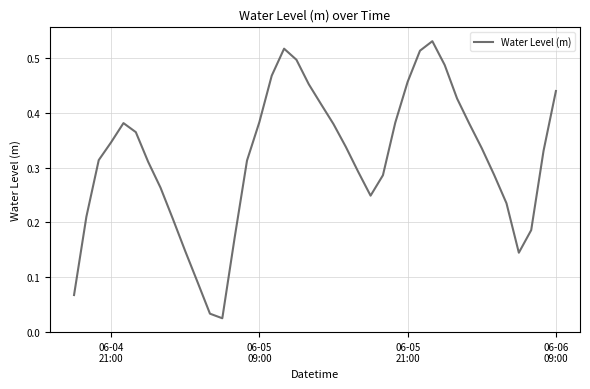

Reading left to right, extract all data points from this chart.

0.1	0.2	0.3	0.3	0.4	0.4	0.3	0.3	0.2	0.1	0.1	0.0	0.0	0.2	0.3	0.4	0.5	0.5	0.5	0.5	0.4	0.4	0.3	0.3	0.2	0.3	0.4	0.5	0.5	0.5	0.5	0.4	0.4	0.3	0.3	0.2	0.1	0.2	0.3	0.4